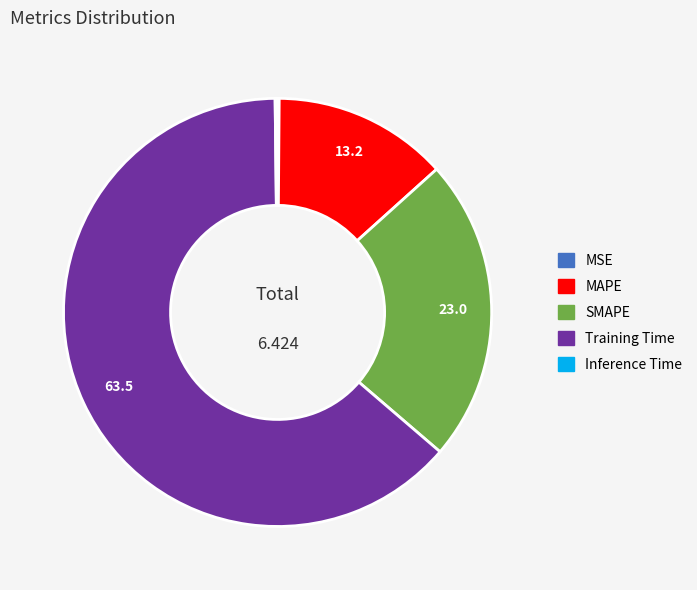

Which category has the biggest portion of the pie?

Training Time